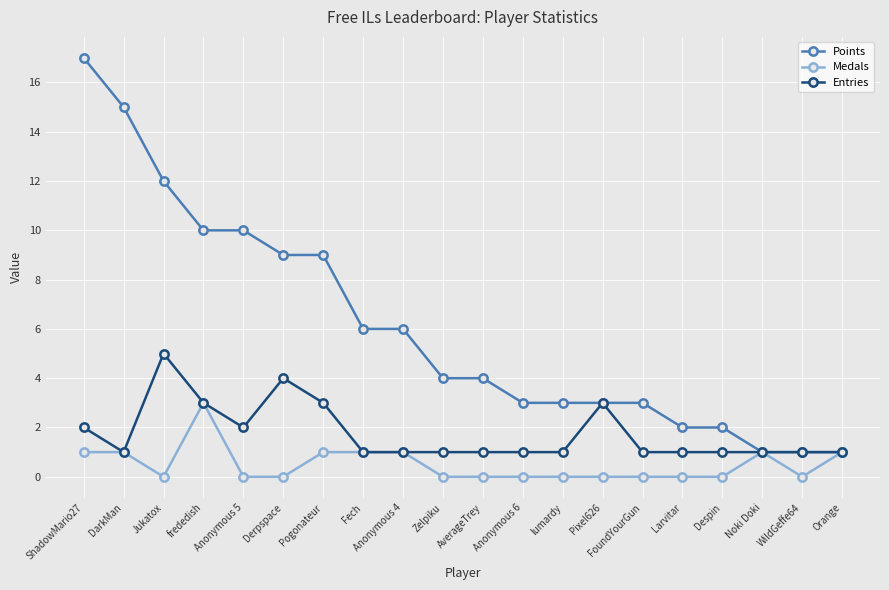

At which category does the chart reach its peak across all series?

ShadowMario27